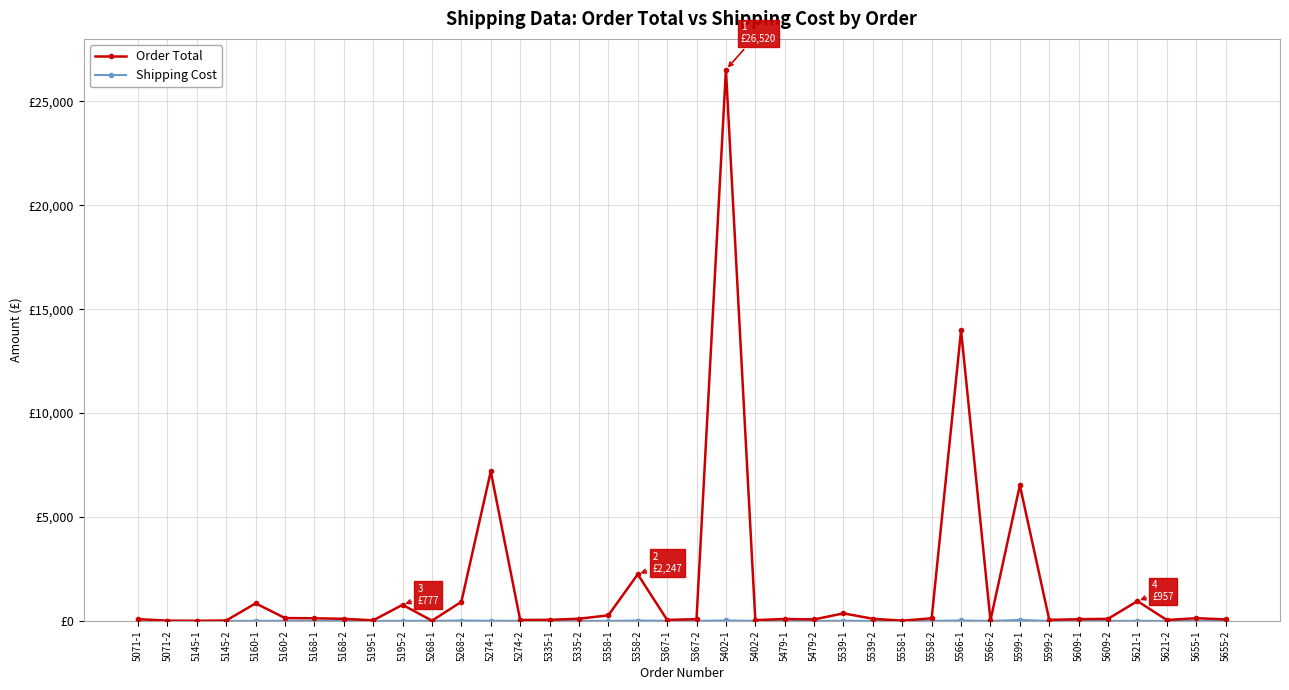

Is this an area chart (filled region under the line)?

No